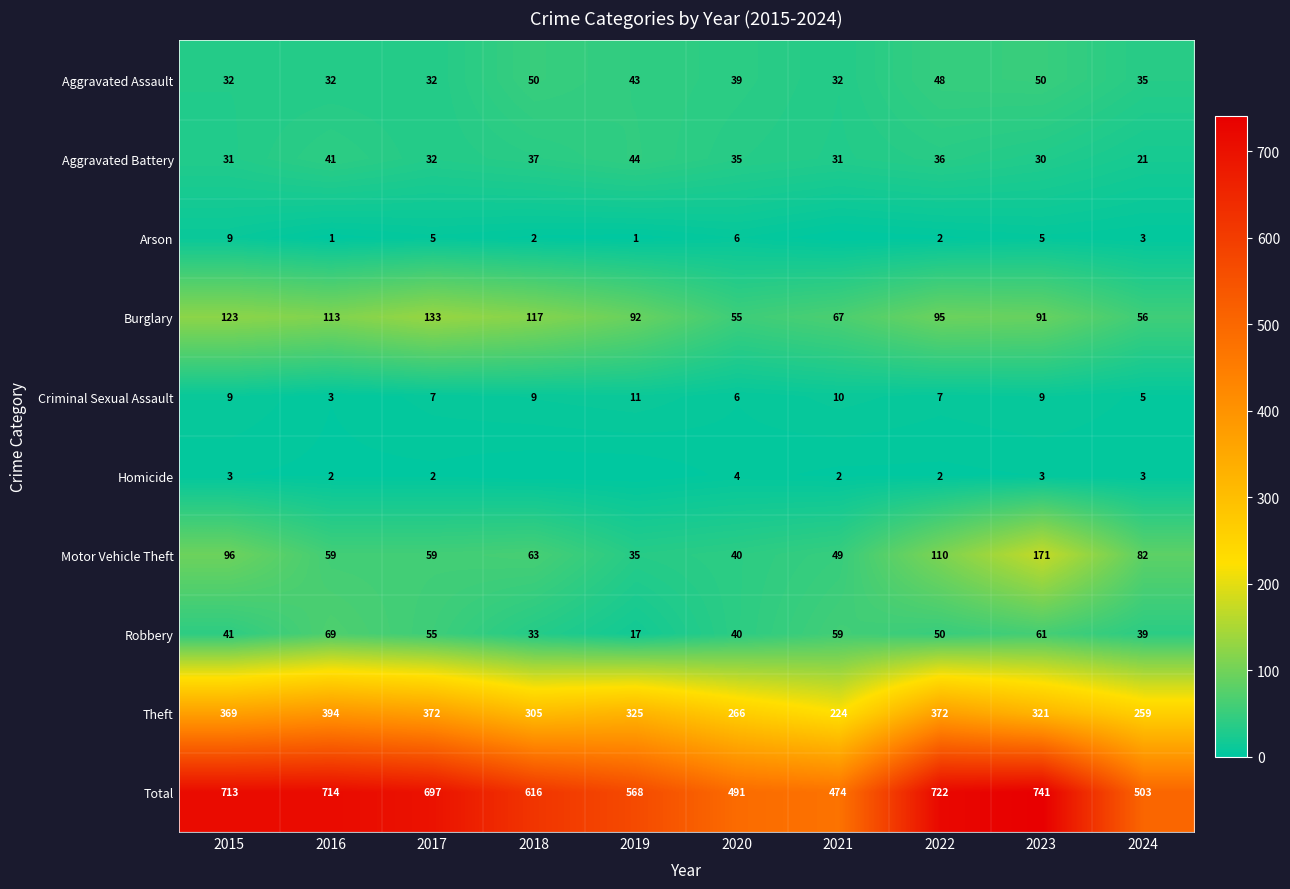

At which label is Burglary closest to 94?

2022